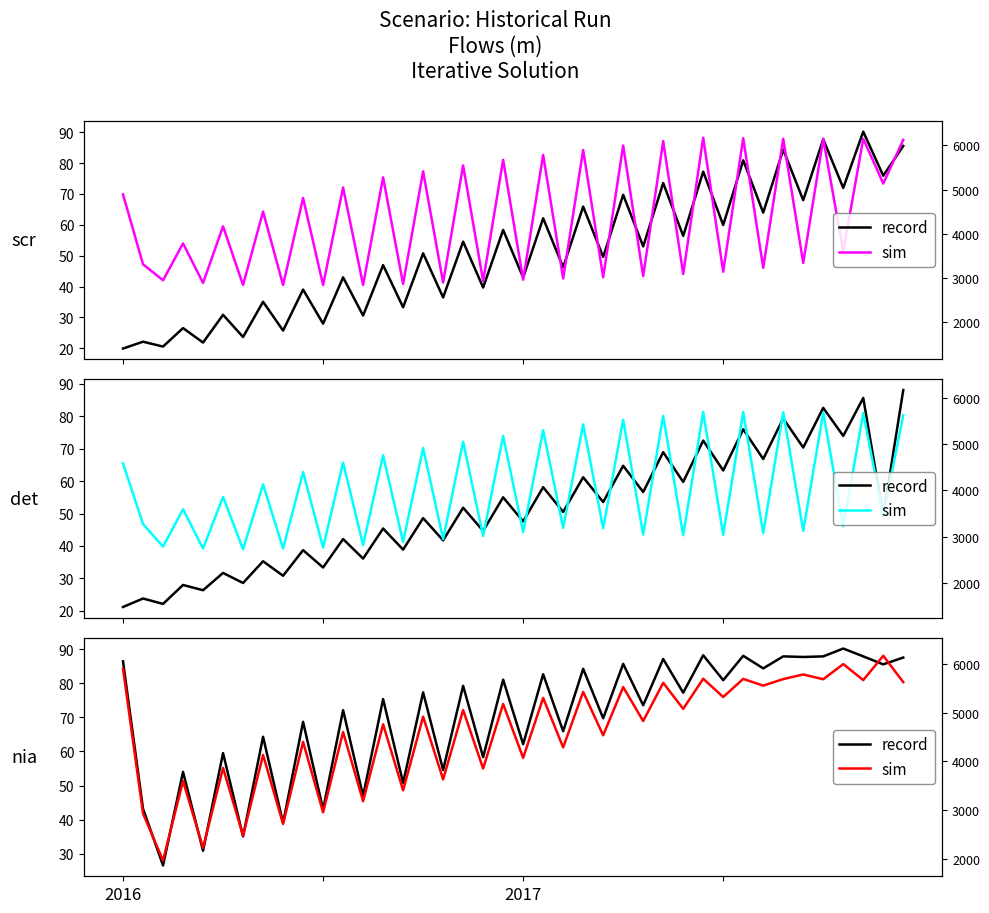

Is it true that record equals 84.2 at 18?

False